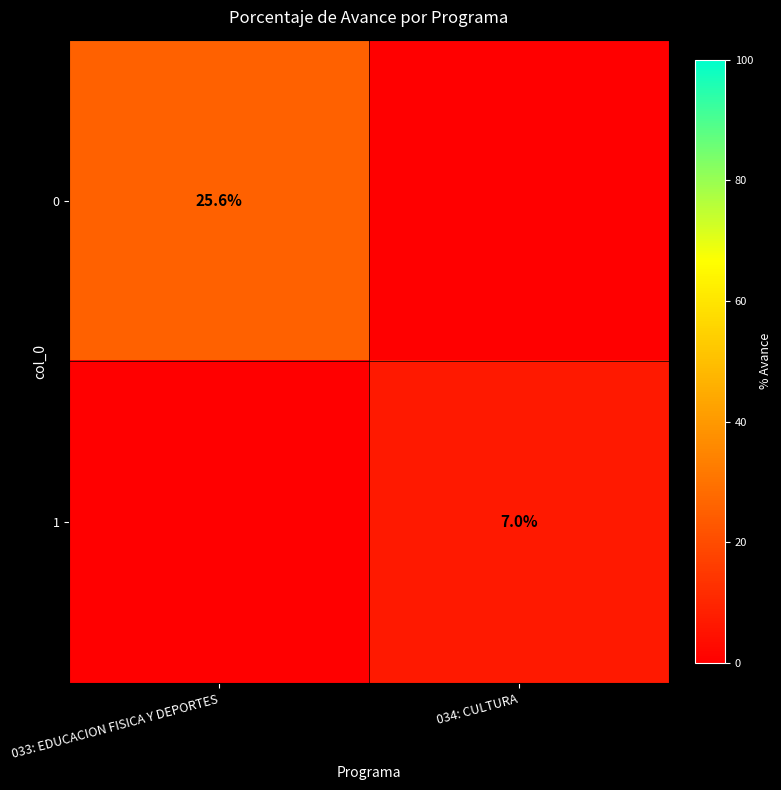

True or false: 0 has a value of 25.6 at 033: EDUCACION FISICA Y DEPORTES.

True